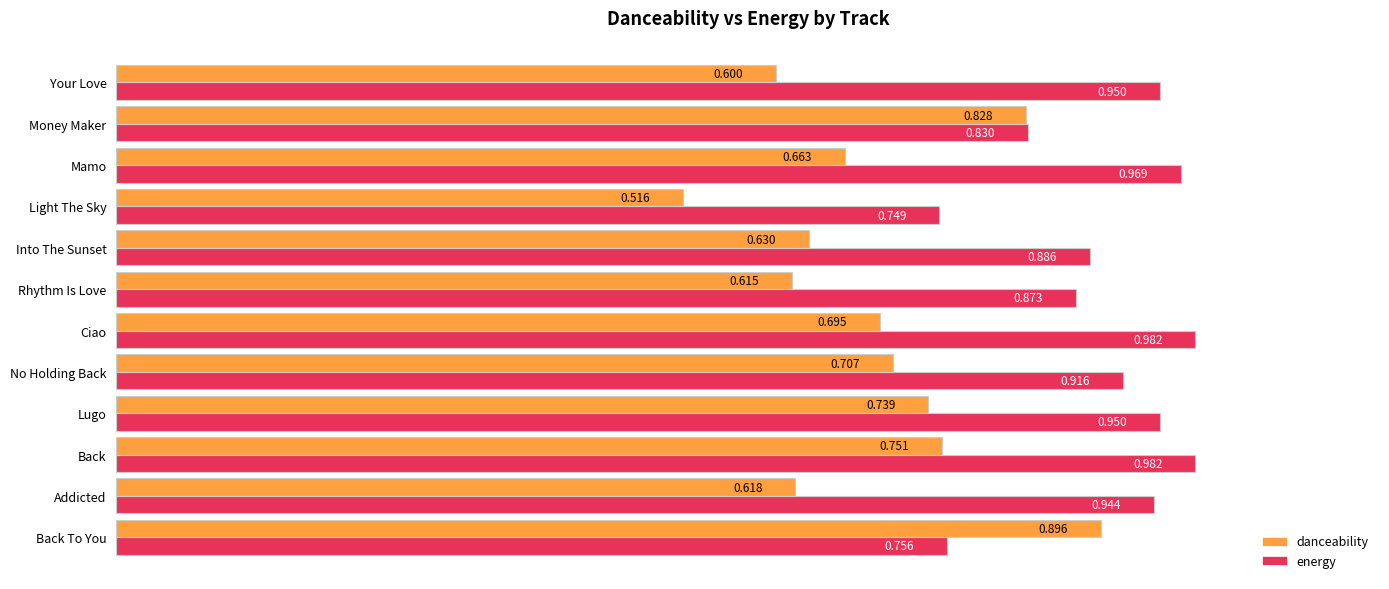

Which series changed the most between Back To You and Addicted?

danceability